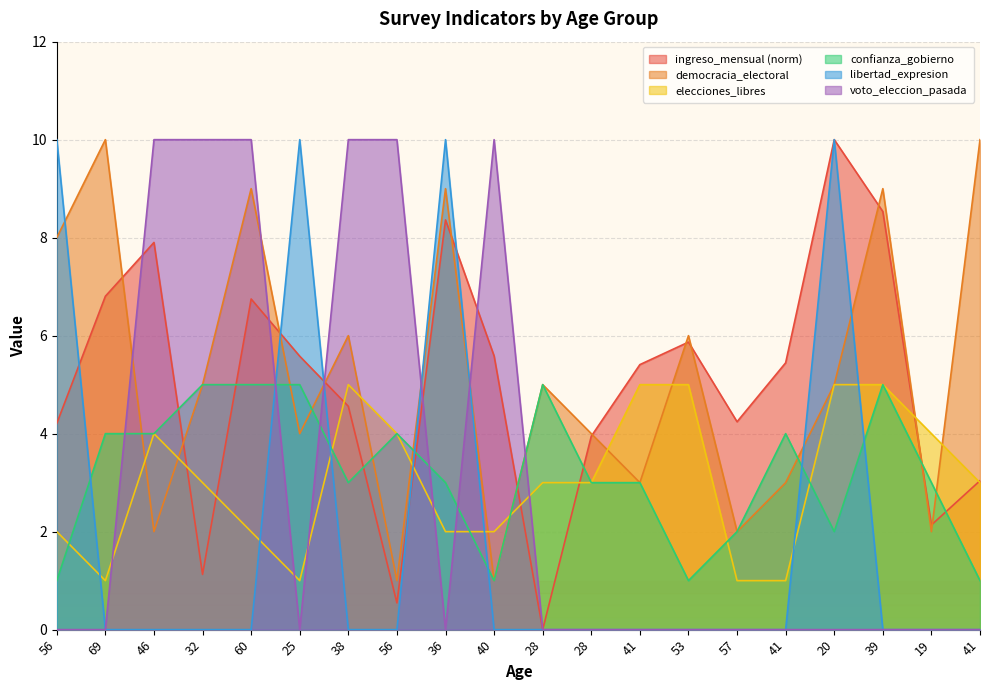

Is the value of voto_eleccion_pasada at 57 greater than the value of ingreso_mensual at 20?

No